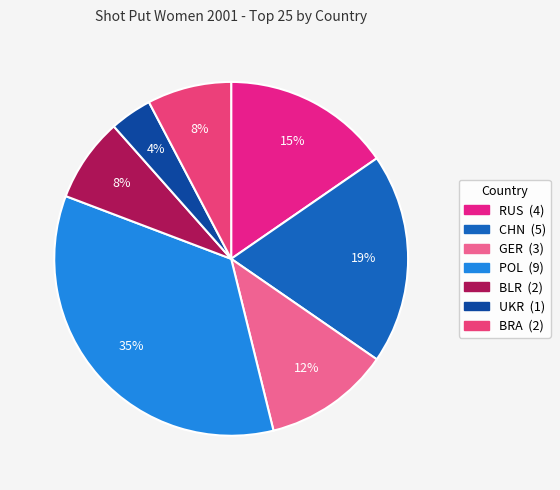

Which slice is the smallest?

UKR